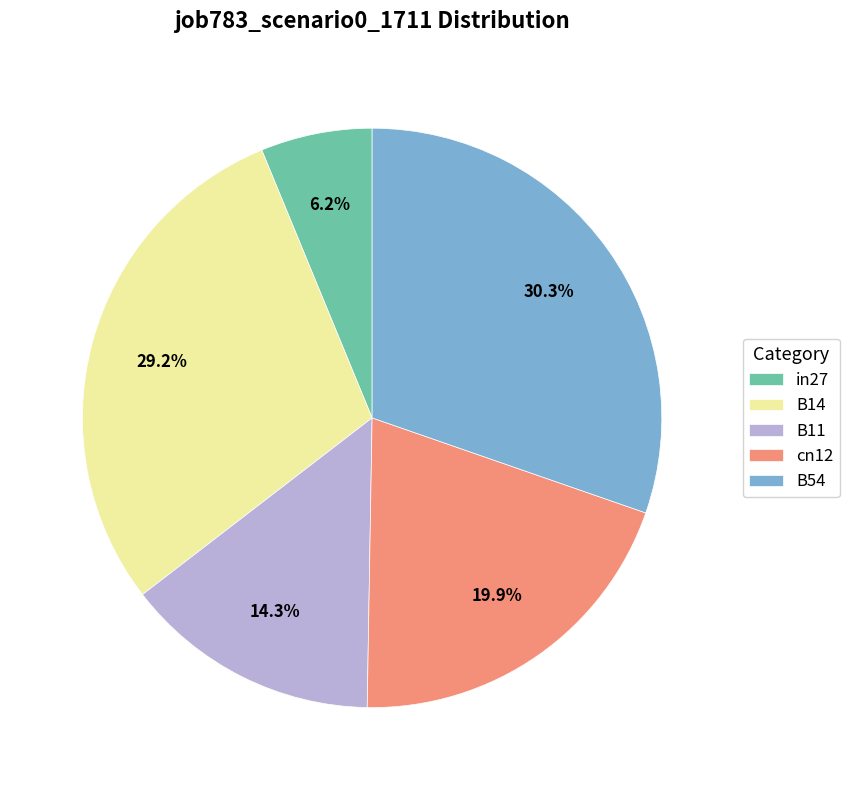

What is the smallest slice in the pie chart?

in27